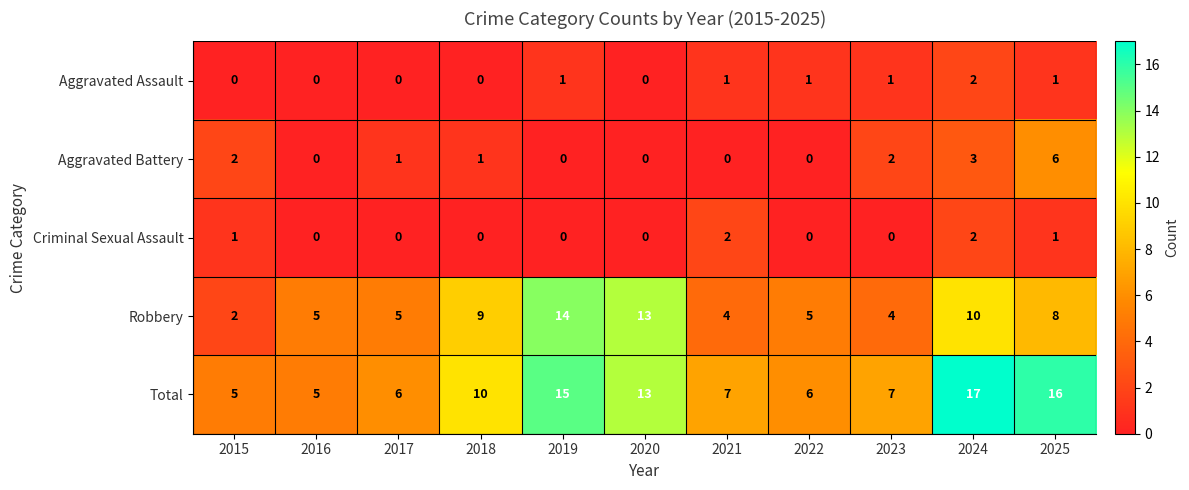

What is the difference between the second highest and minimum values in the Robbery series?

11